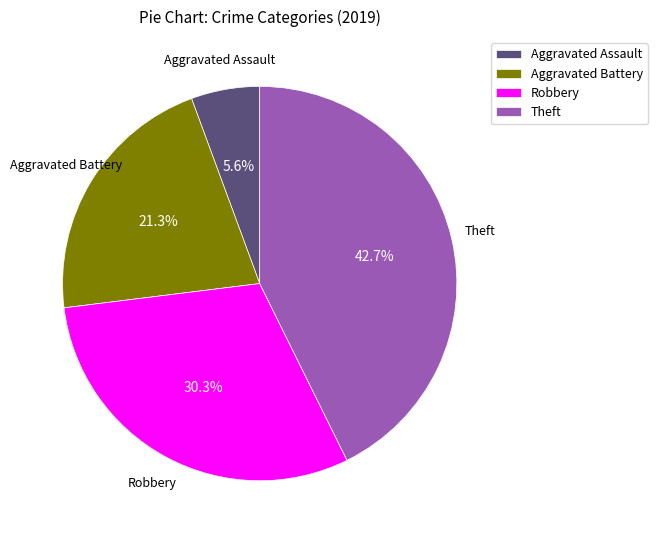

To the nearest percent, what is the difference between the largest and smallest slice percentages?

37%